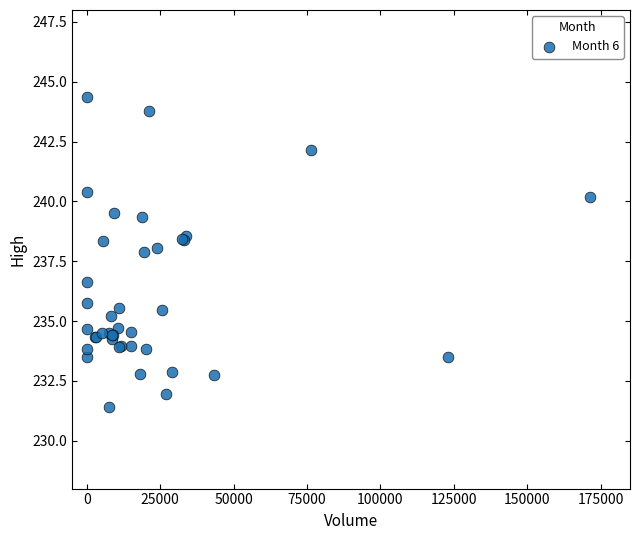

What Y value in the scatter plot is closest to 237?

236.7